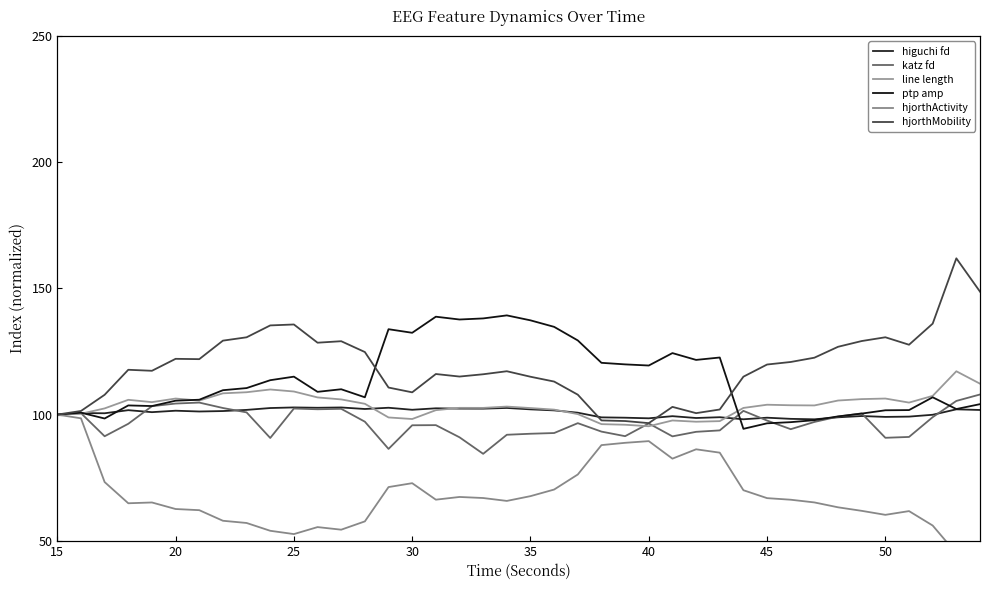

Rank the series by their maximum value, from highest to lowest.

hjorthMobility, ptp amp, line length, katz fd, higuchi fd, hjorthActivity